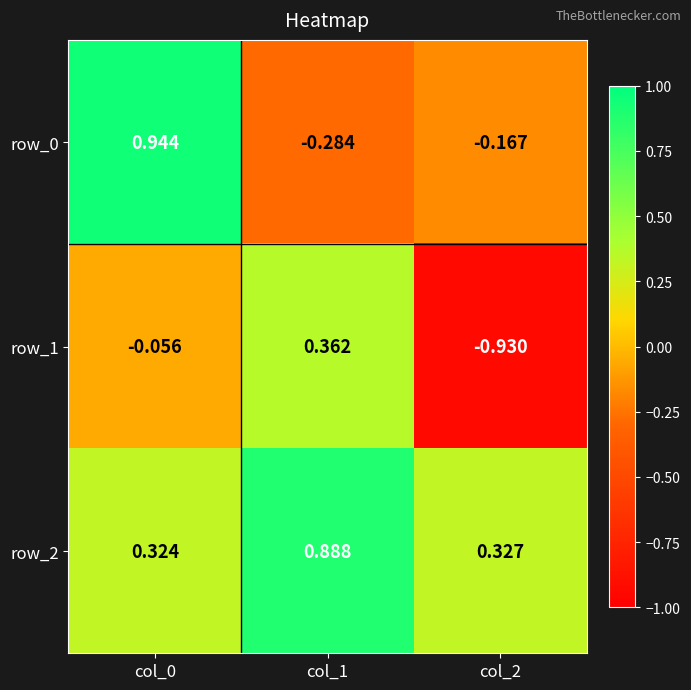

Is the value of row_1 at col_0 greater than the value of row_2 at col_2?

No